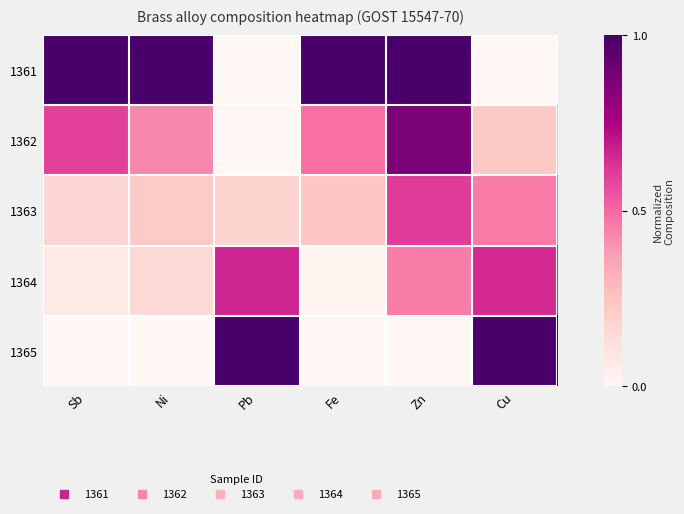

Reading left to right, list all the values displayed in this chart.

1361: Sb=1.0	Ni=1.0	Pb=0.0	Fe=1.0	Zn=1.0	Cu=0.0
1362: Sb=0.6	Ni=0.4	Pb=0.0	Fe=0.5	Zn=0.9	Cu=0.2
1363: Sb=0.2	Ni=0.2	Pb=0.2	Fe=0.2	Zn=0.6	Cu=0.5
1364: Sb=0.1	Ni=0.2	Pb=0.7	Fe=0.0	Zn=0.4	Cu=0.7
1365: Sb=0.0	Ni=0.0	Pb=1.0	Fe=0.0	Zn=0.0	Cu=1.0